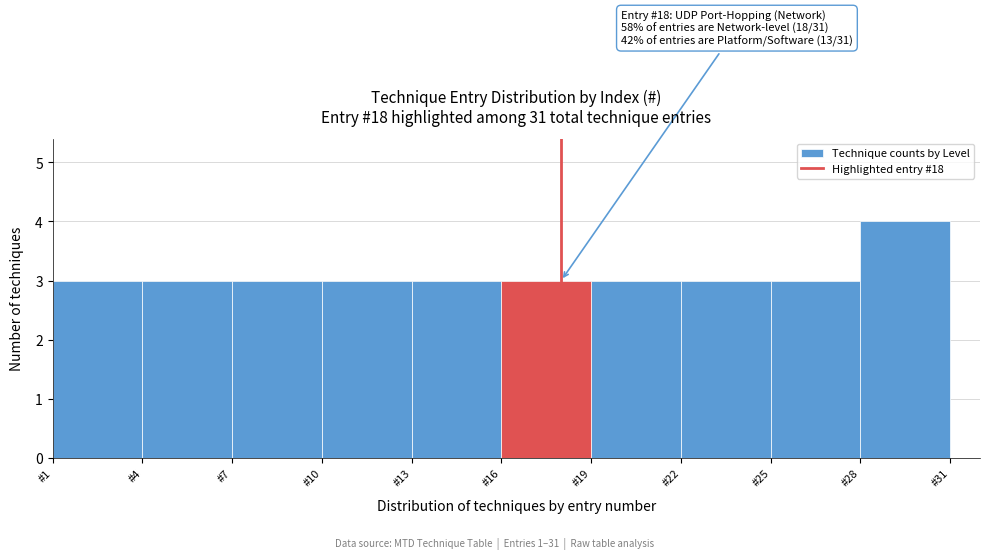

Which range on the x-axis has the tallest bar?

28 to 31